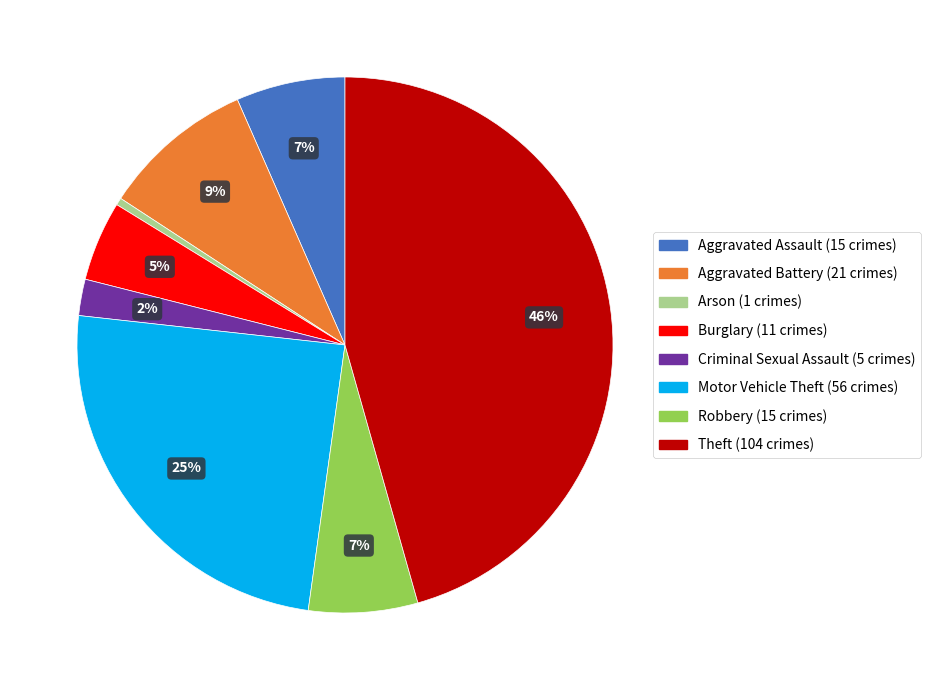

True or false: Theft accounts for 46% of the total.

True